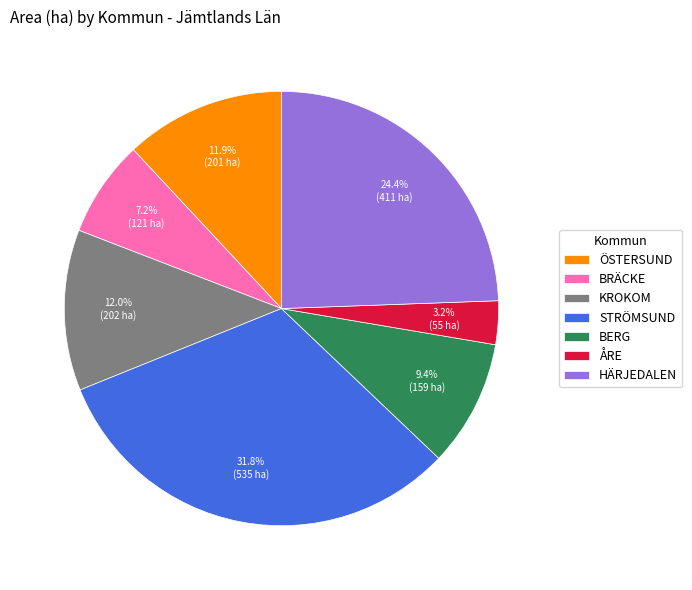

Is BERG the majority of the pie?

No